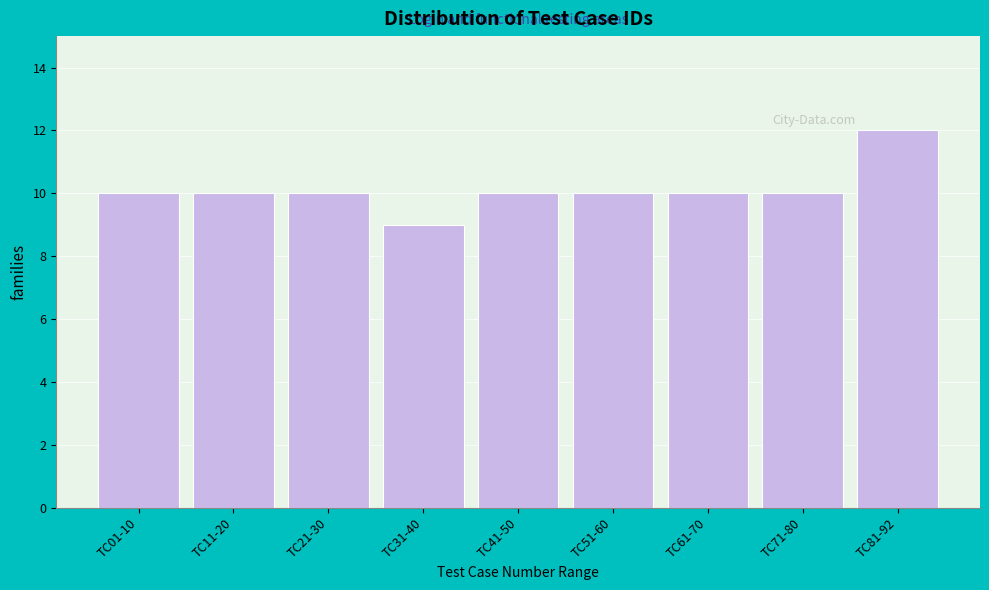

Reading right to left, what are all the values shown in this chart?

TC81-92=12	TC71-80=10	TC61-70=10	TC51-60=10	TC41-50=10	TC31-40=9	TC21-30=10	TC11-20=10	TC01-10=10